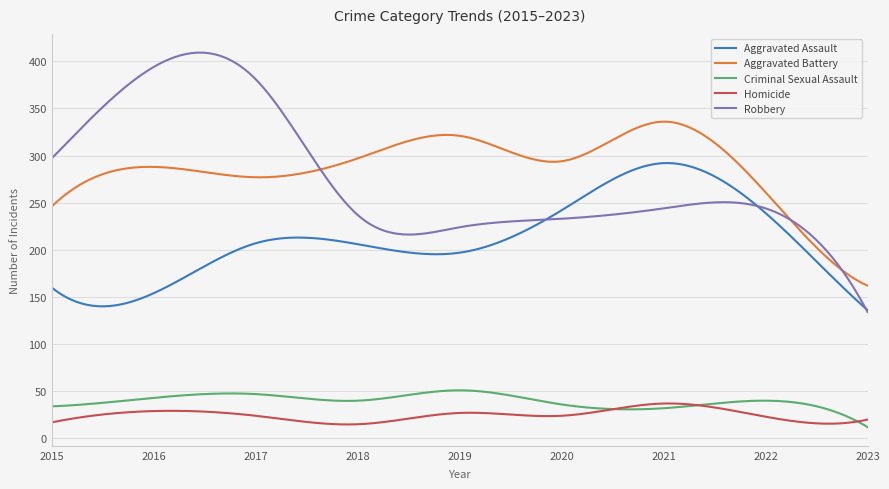

True or false: Aggravated Battery and Criminal Sexual Assault cross at least once.

False